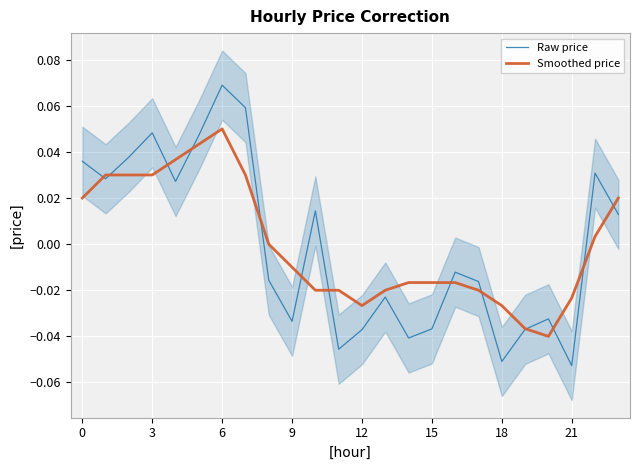

At which category does Smoothed price reach its first local valley?

12